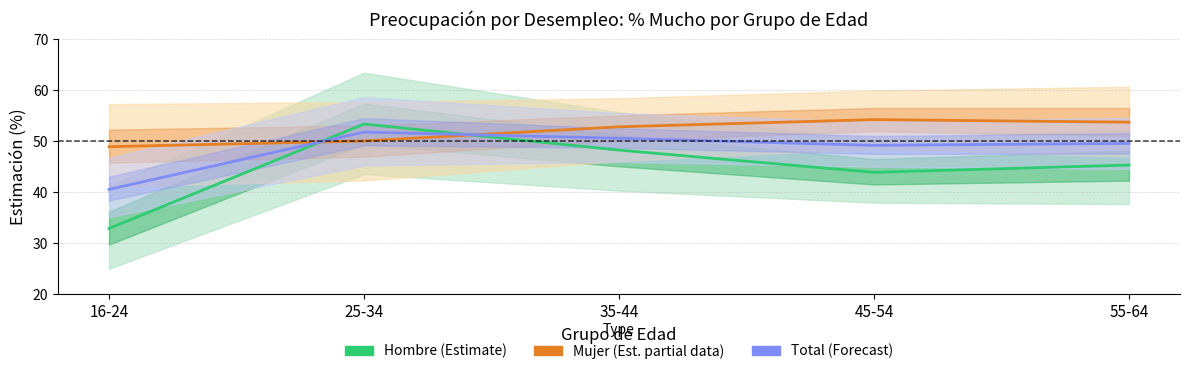

Between 25-34 and 55-64, which series saw the biggest shift?

Hombre